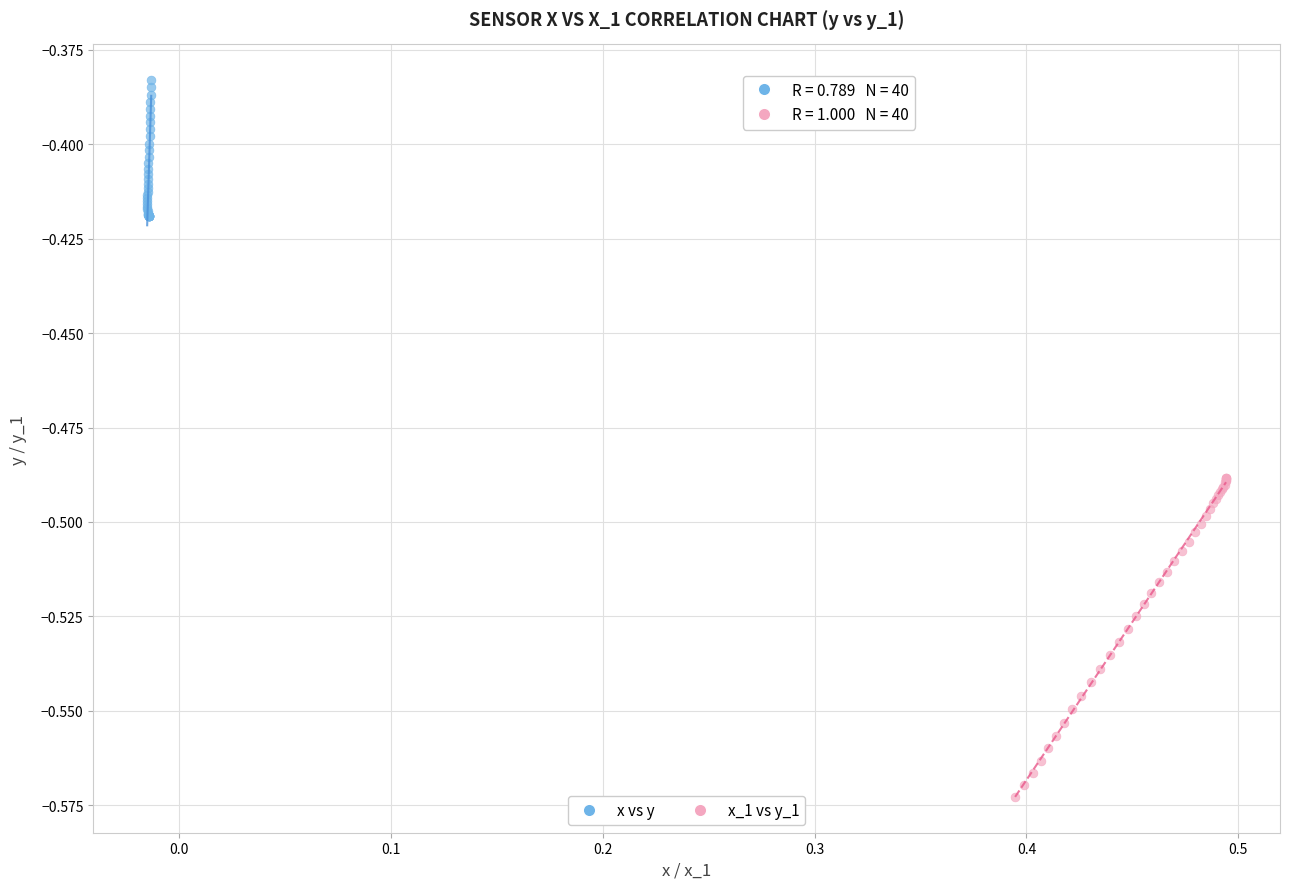

Which series reaches the minimum Y coordinate?

x_1 vs y_1